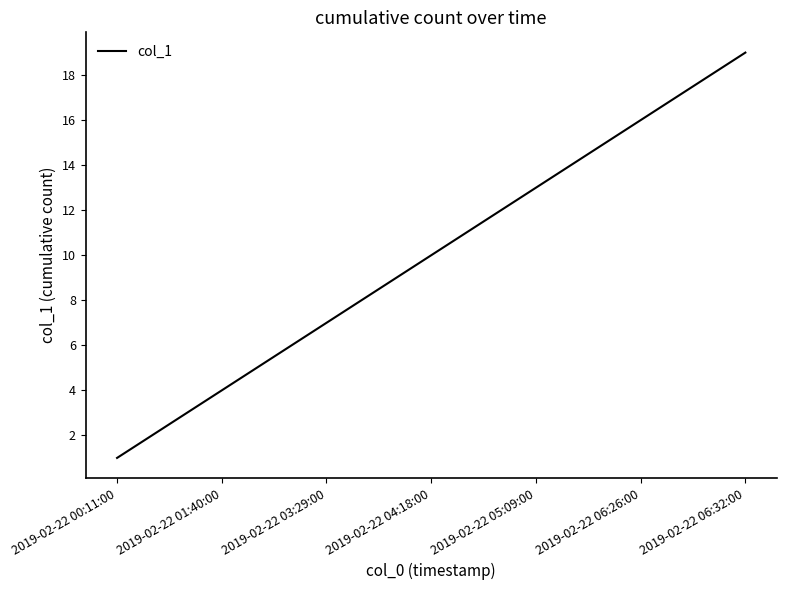

What is the greatest value displayed?

19